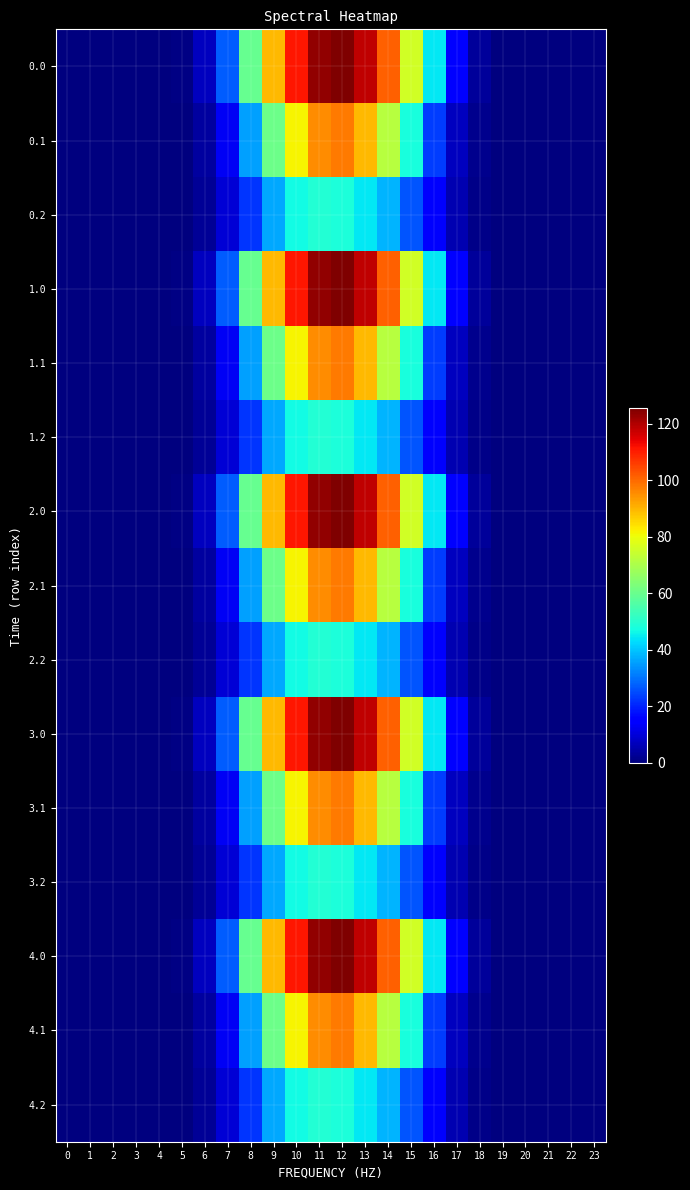

What is the greatest value displayed?

125.5